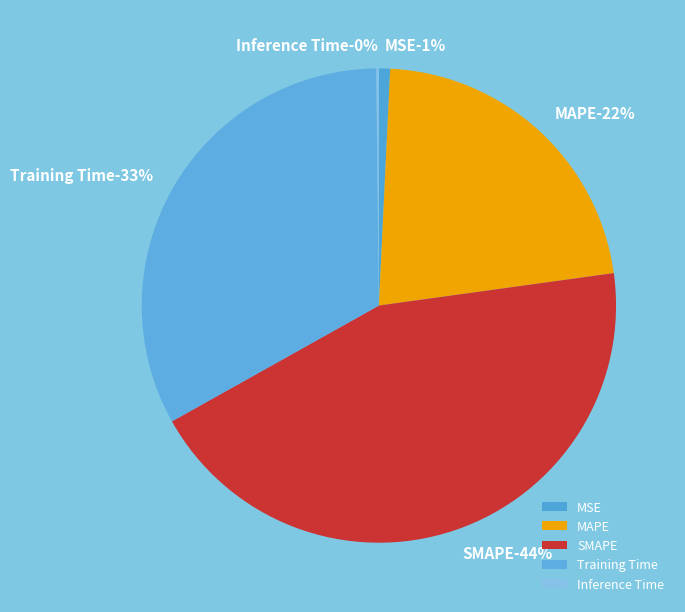

What is the smallest slice in the pie chart?

Inference Time